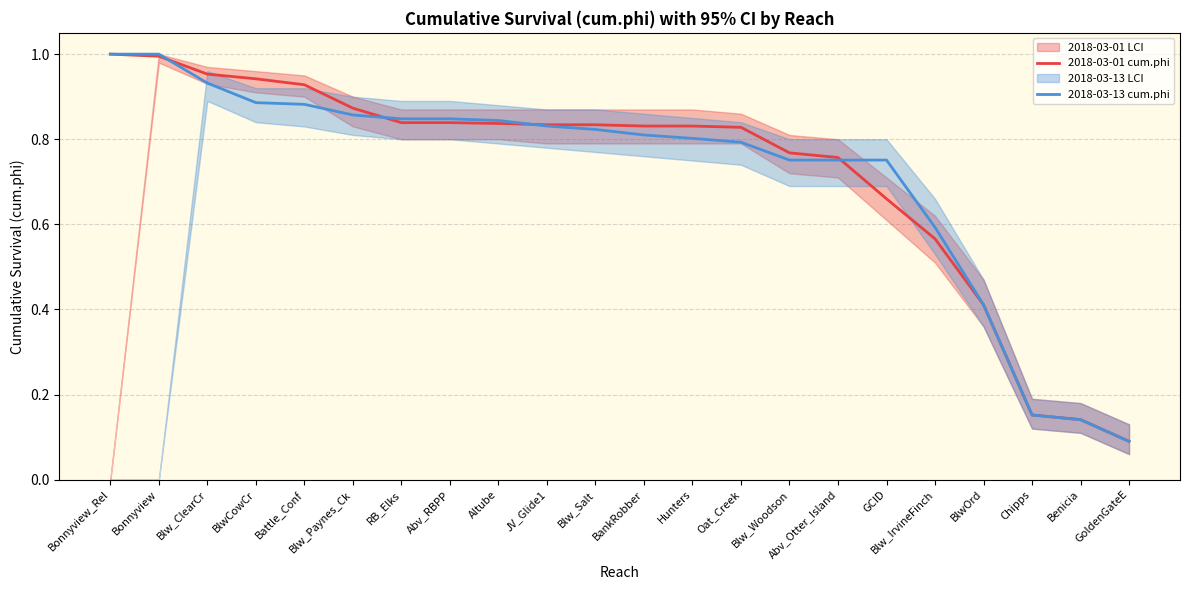

Where do 2018-03-01 cum.phi and 2018-03-13 cum.phi first cross each other?

Bonnyview and Blw_ClearCr